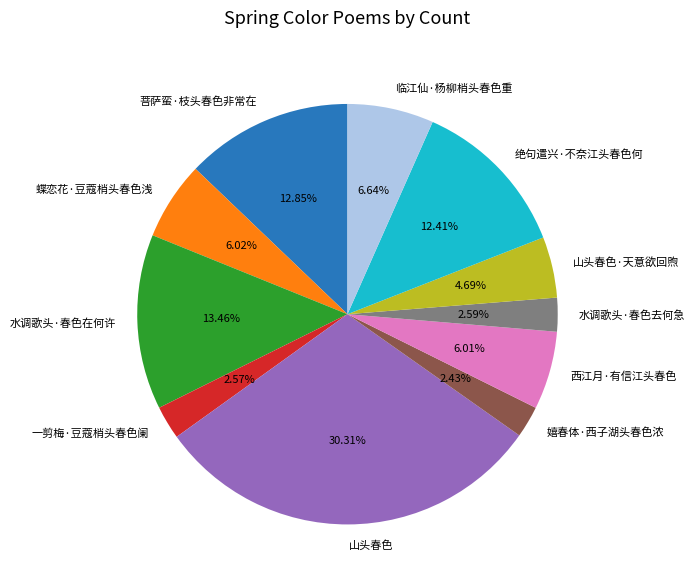

The 水调歌头·春色去何急 slice represents 13% of the pie. True or false?

False